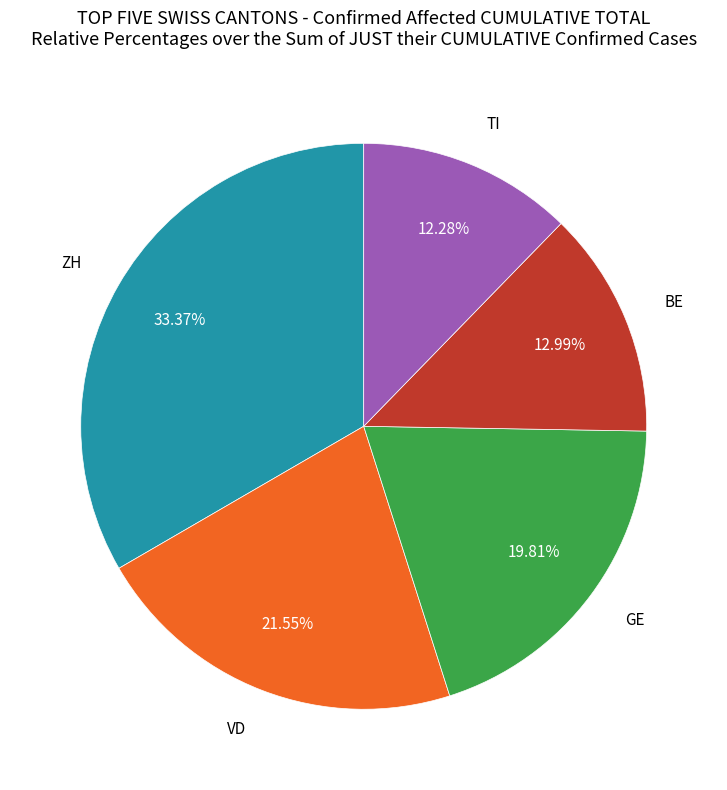

Is there any slice that represents more than half of the pie?

No